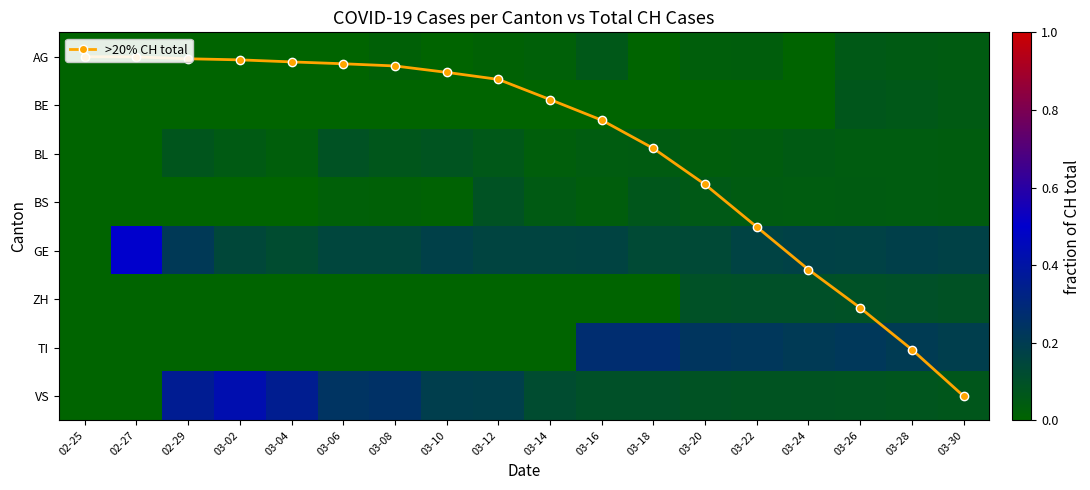

Between 03-04 and 03-18, which series saw the biggest shift?

>20% CH total